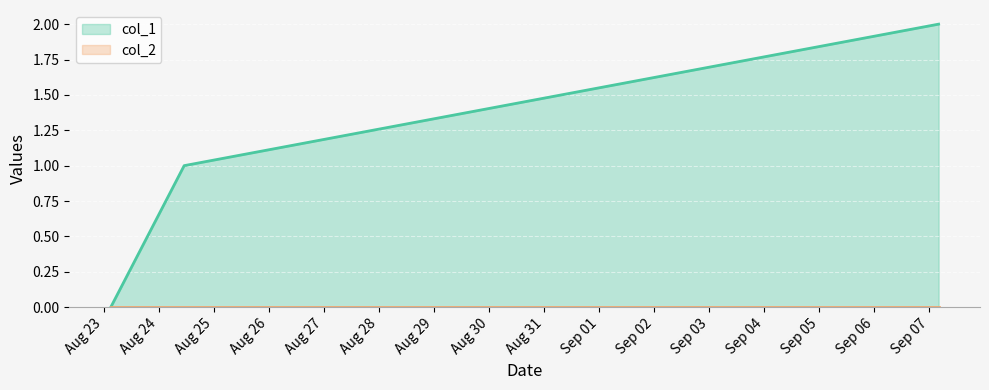

Which label corresponds to the smallest value in the chart?

1629687695